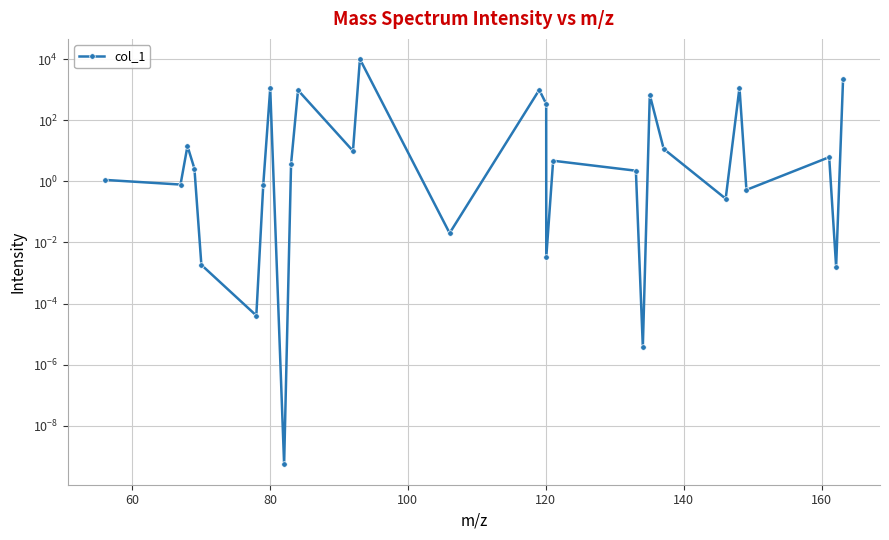

Reading right to left, list all the values displayed in this chart.

2305.5	0.0	6.2	0.5	1165.5	0.3	11.5	679.6	0.0	2.2	4.7	0.0	345.7	984.7	0.0	10000.0	9.9	962.6	3.7	0.0	1095.5	0.8	0.0	0.0	2.6	14.3	0.8	1.1